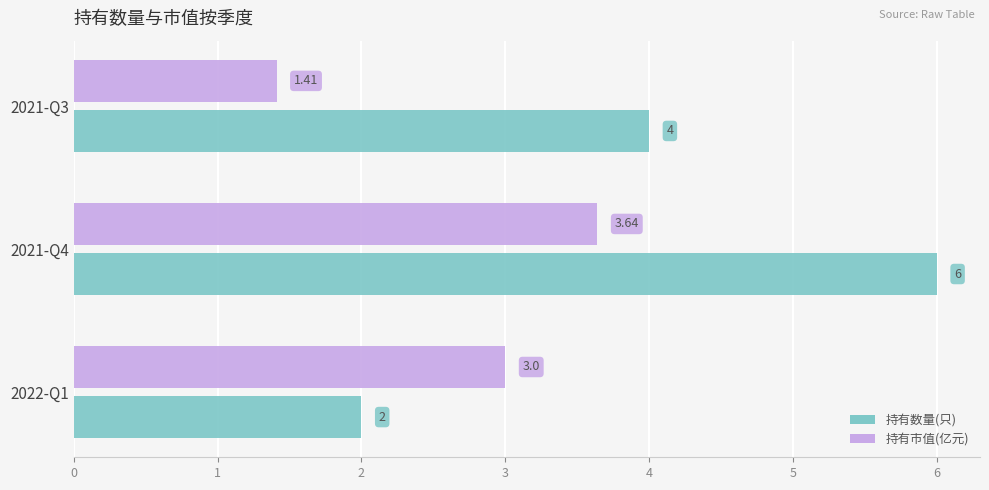

Rank the series by their maximum value, from highest to lowest.

持有数量(只), 持有市值(亿元)